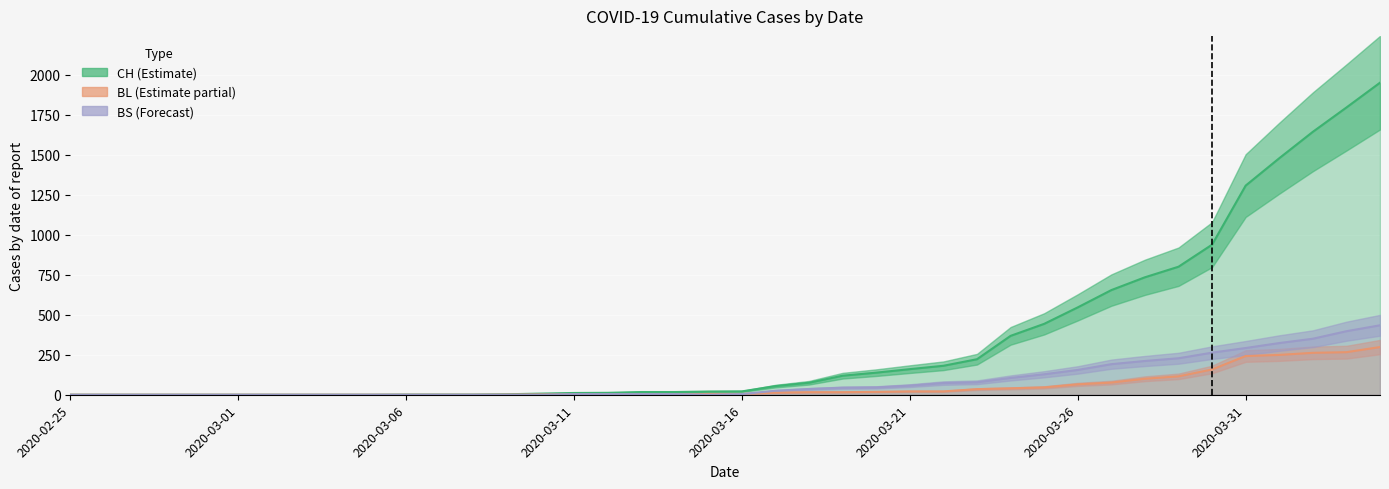

Is the value of CH at 2020-03-01 greater than the value of BL at 2020-03-23?

No